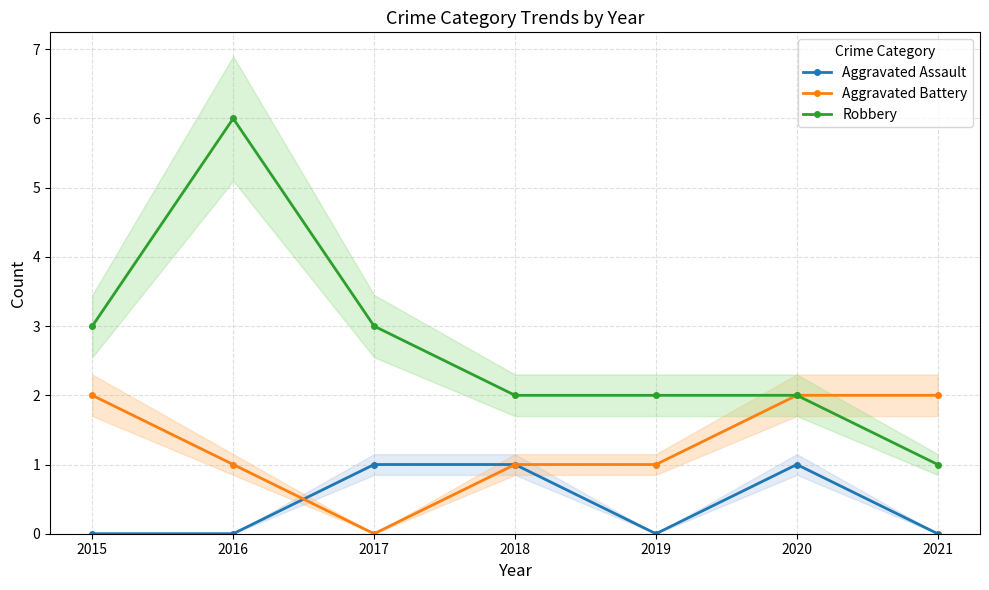

Where is the first local maximum for Robbery?

2016